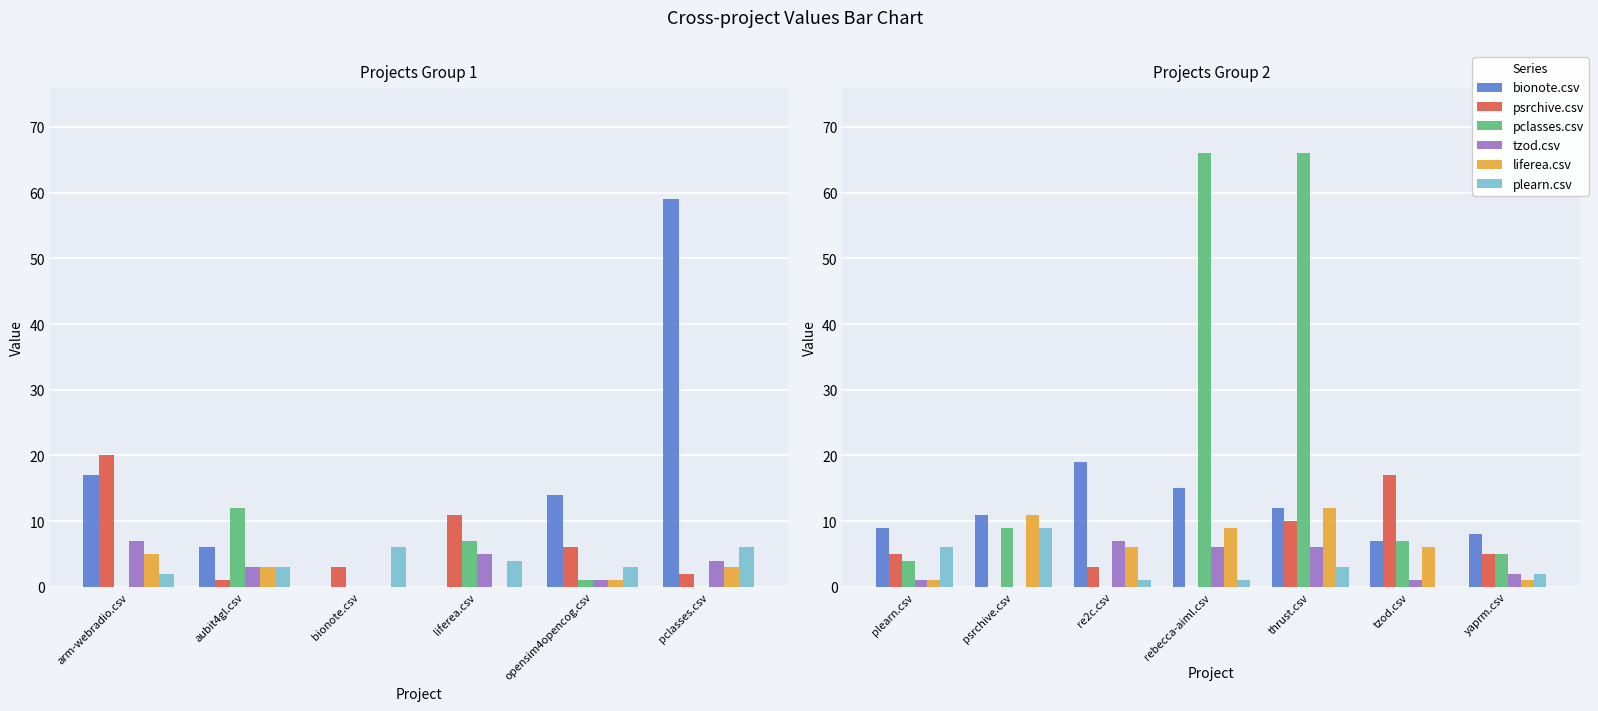

Are the bars grouped side by side (vs. stacked)?

Yes